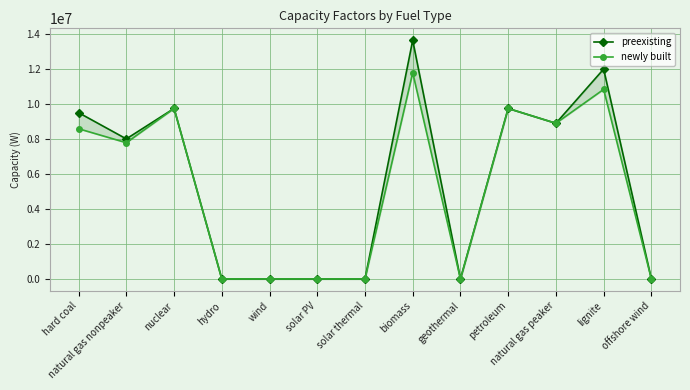

Between solar PV and biomass, which is larger?

biomass